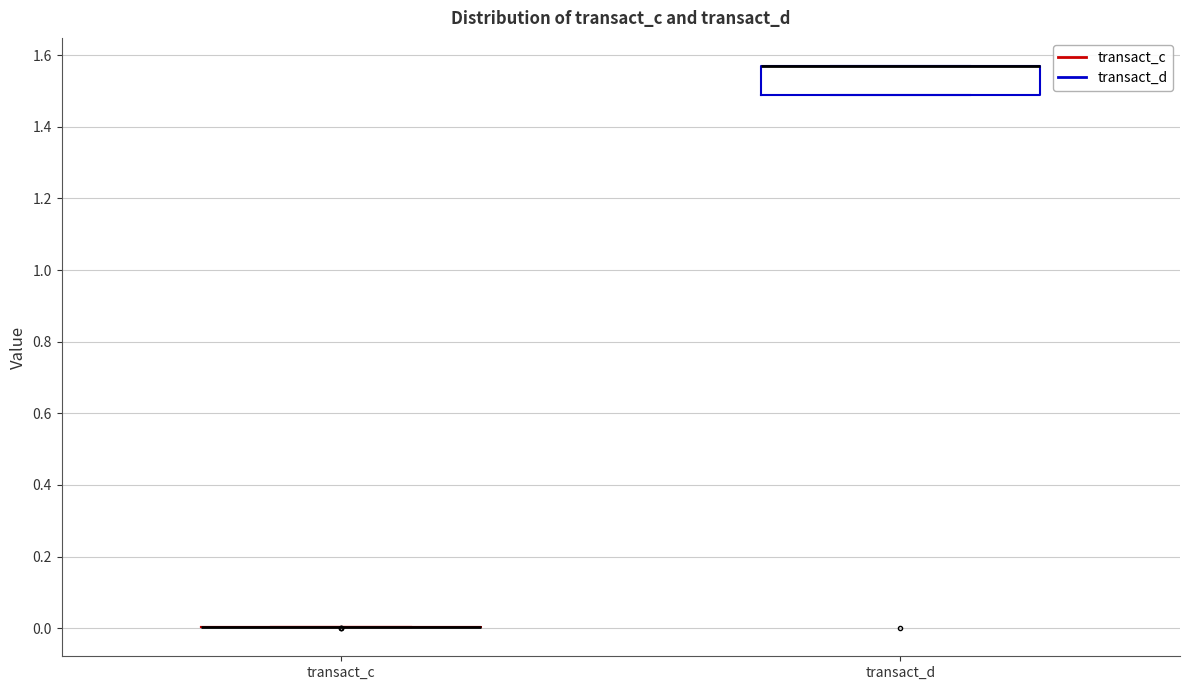

Where is the upper edge of the box for transact_d on the y-axis? The values are not printed on the chart, so give them approximately, as read against the axis.

1.56